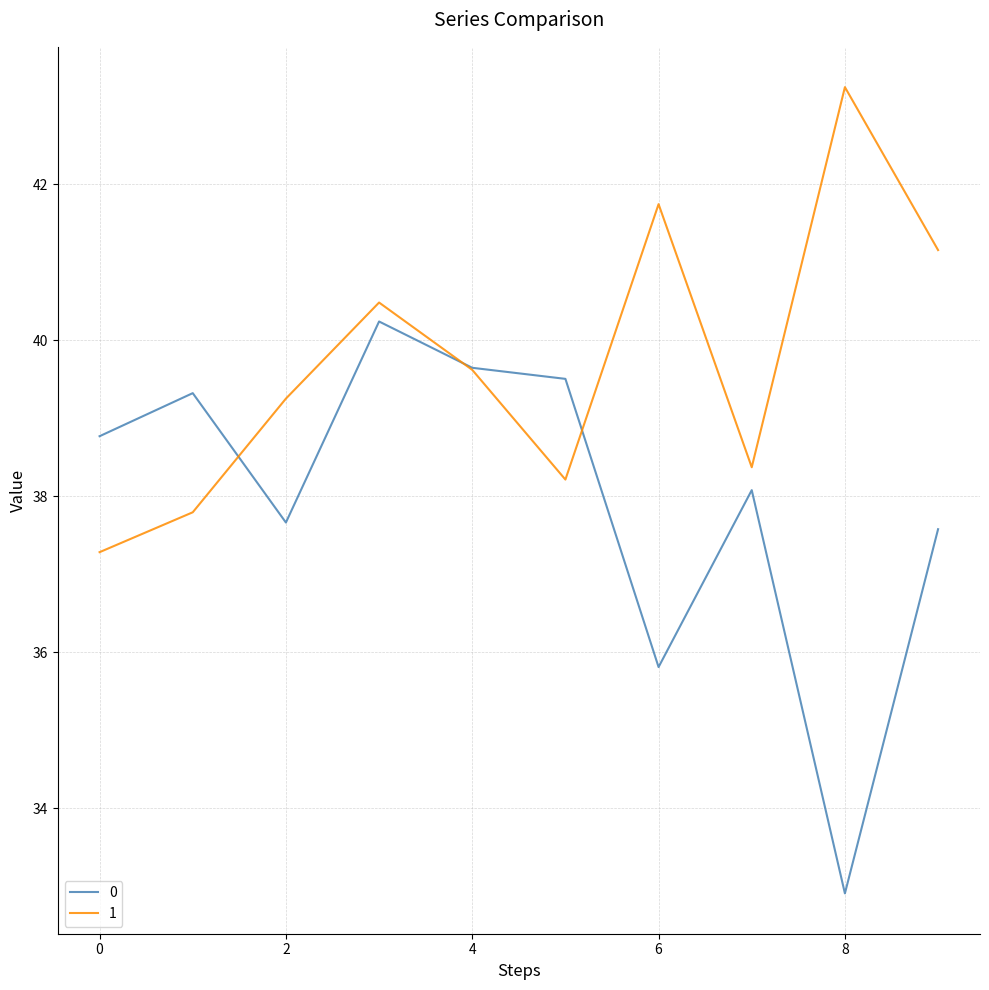

What are all the series names shown in the legend?

0, 1